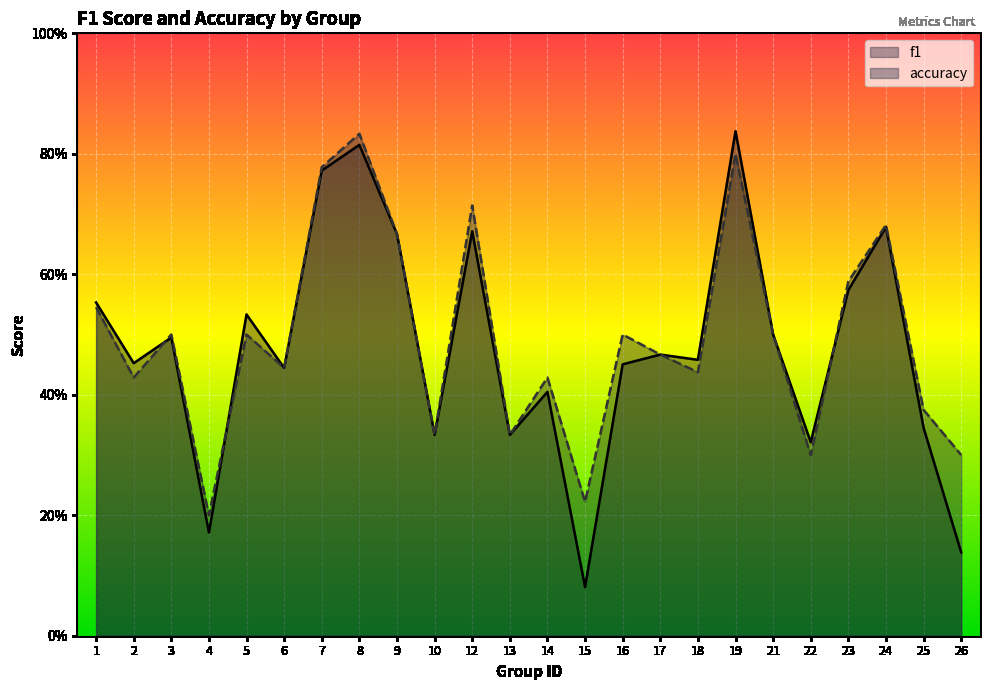

Rank the series at 2 from lowest to highest value.

accuracy, f1